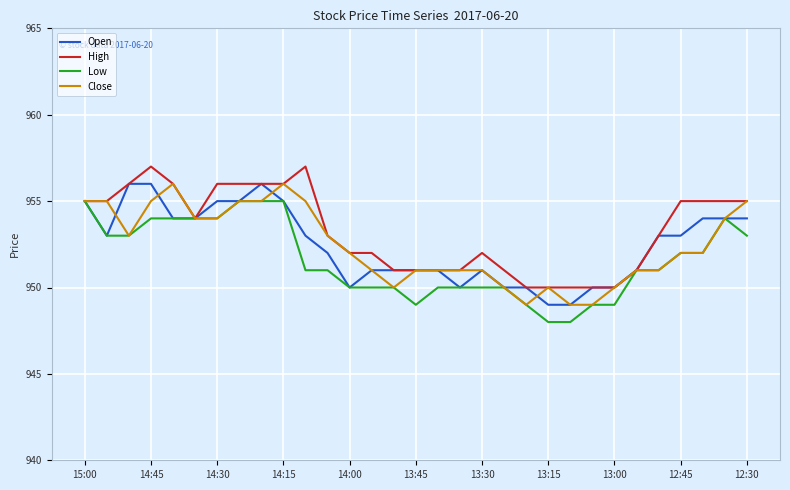

What is the highest value of the Close series?

956